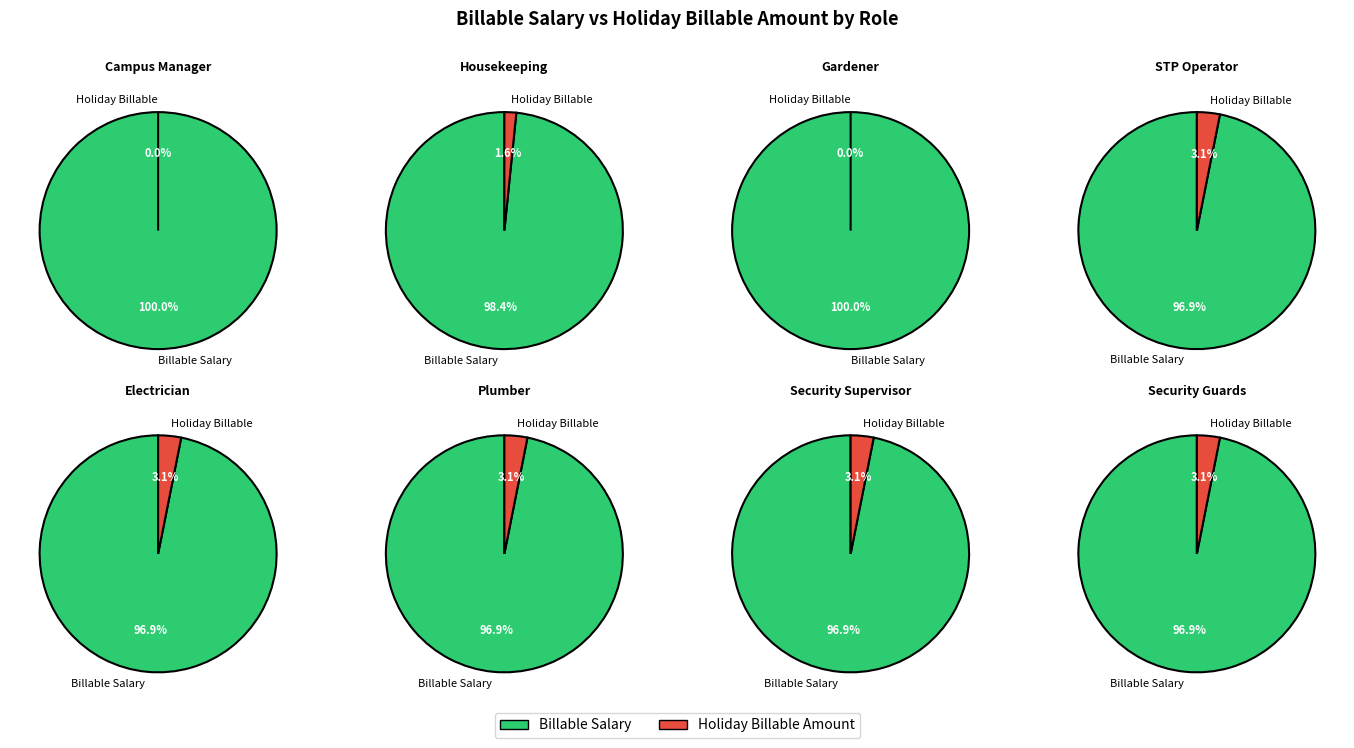

Which category has the smallest portion of the pie?

Campus Manager